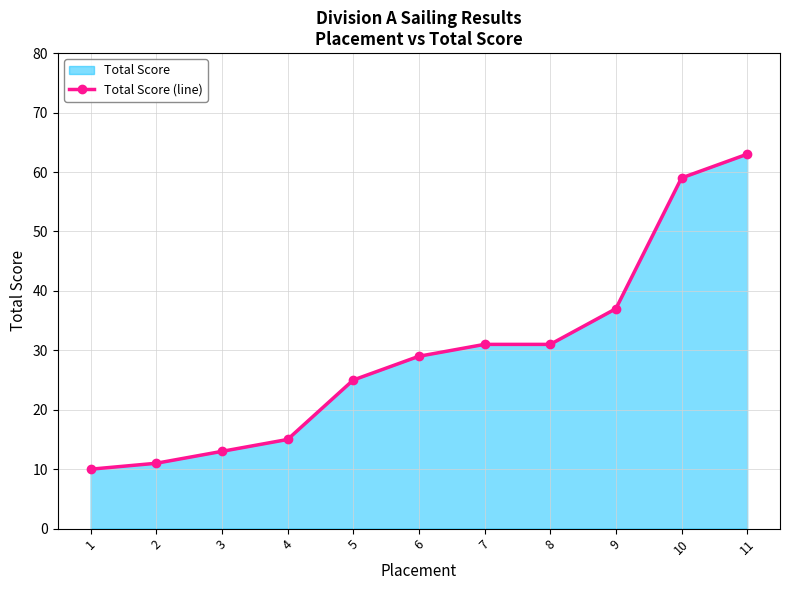

True or false: there are more than 1 points higher than both neighbors.

False